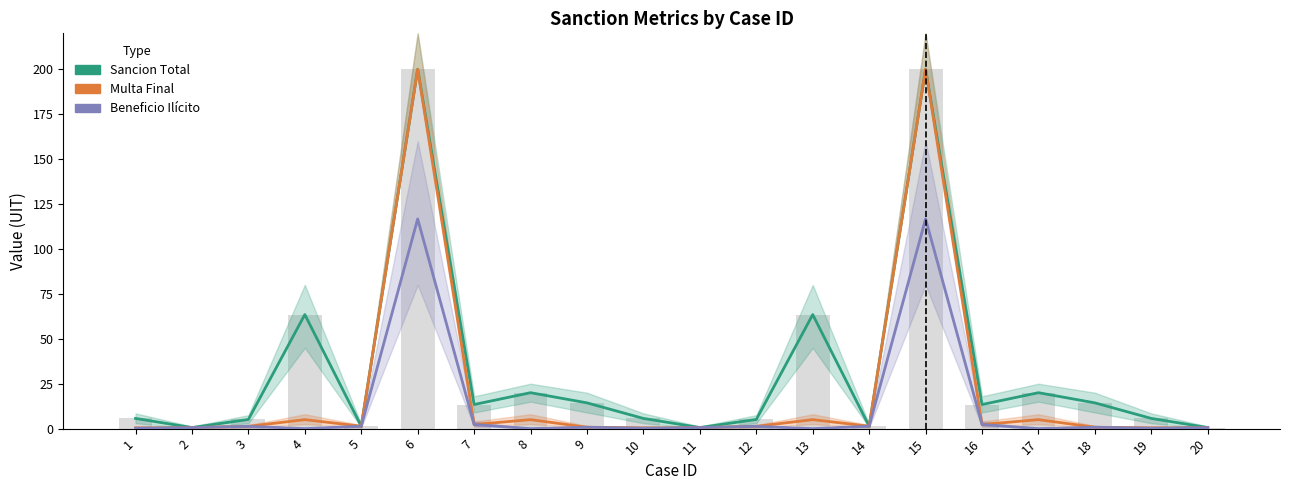

List the labels in order of Sancion Total value, smallest first.

2, 11, 20, 5, 14, 3, 12, 1, 10, 19, 7, 16, 9, 18, 8, 17, 4, 13, 6, 15